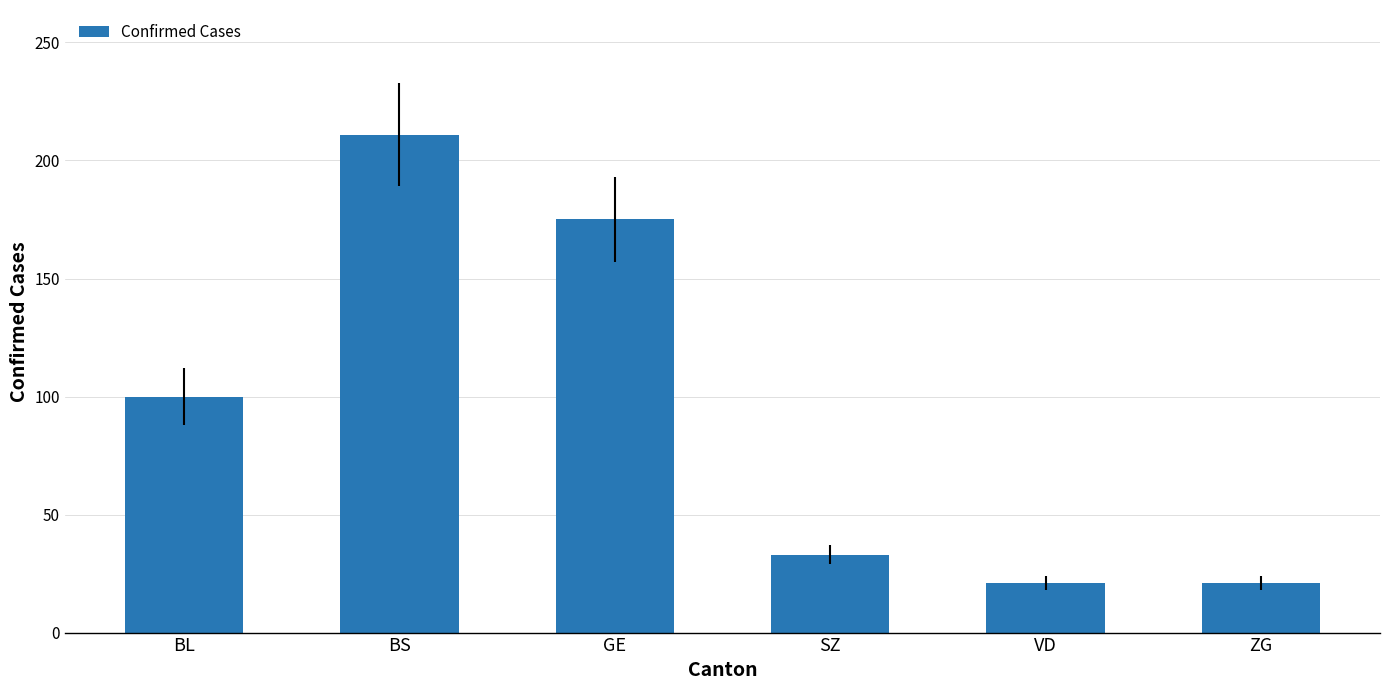

What value does the data have at ZG?

21